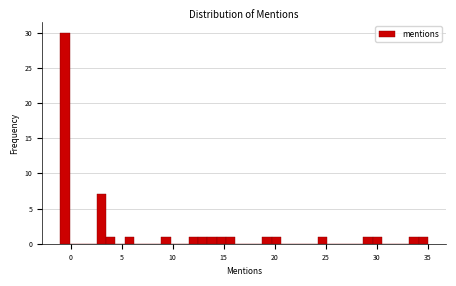

Around what value on the x-axis is the tallest bar? Give the approximate position of its centre, as read against the axis.

-0.5